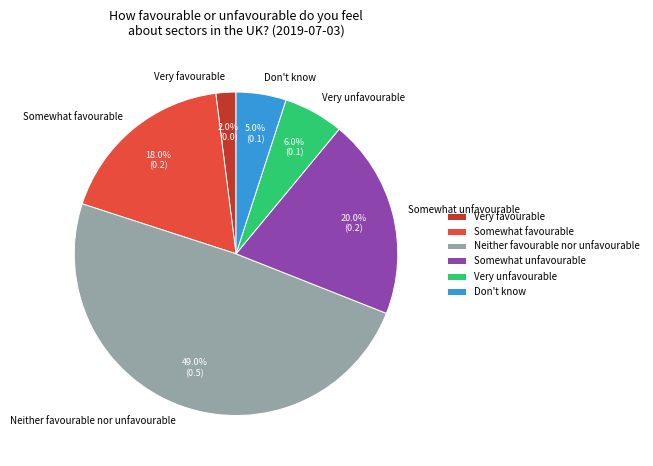

What percentage do Very favourable and Don't know together represent?

7.0%